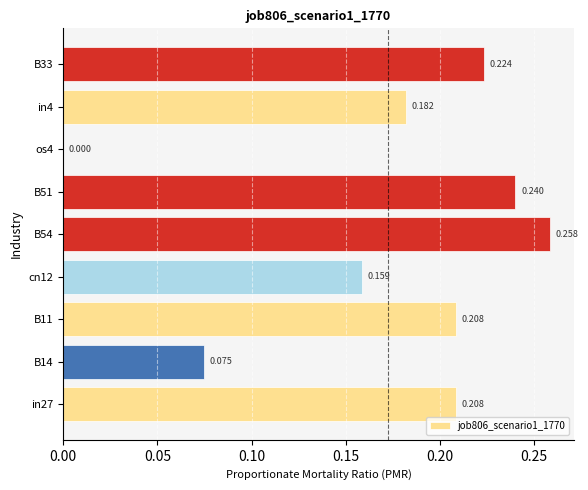

How many values are above zero?

8